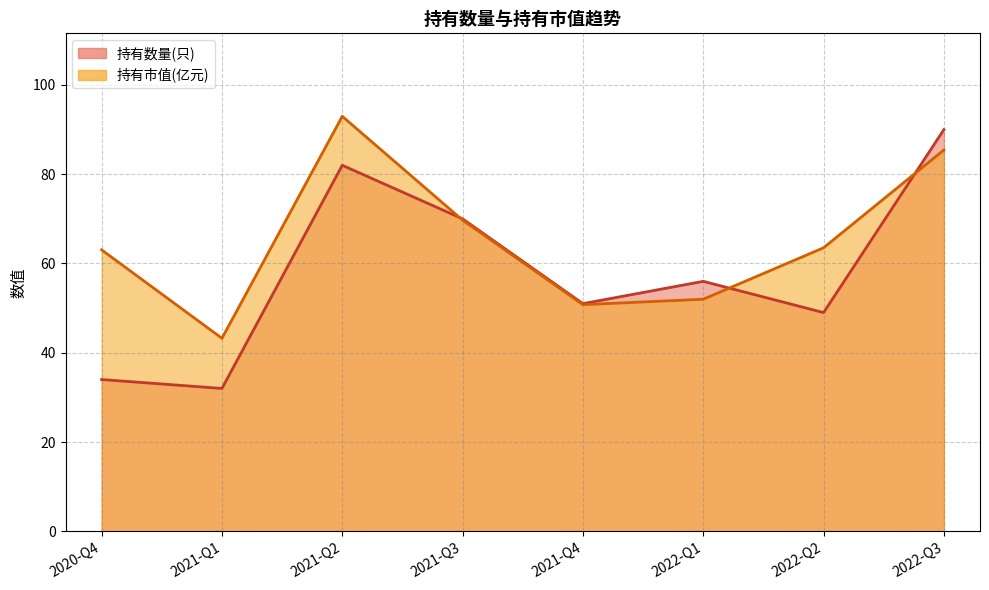

What is the sum of the 持有数量(只) values at 2021-Q4 and 2022-Q3?

141.0